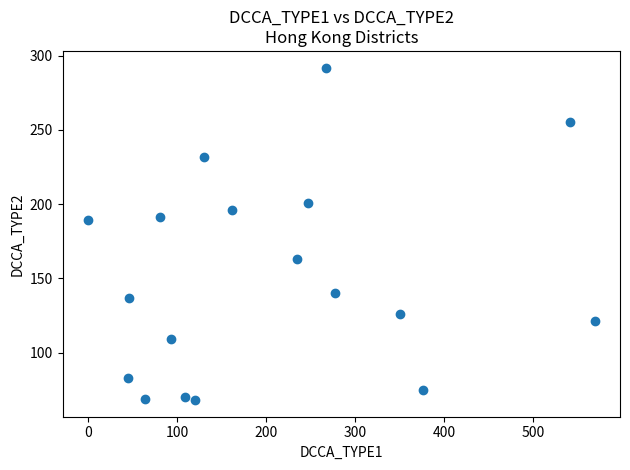

What is the range of Y values (max minus min)?

224